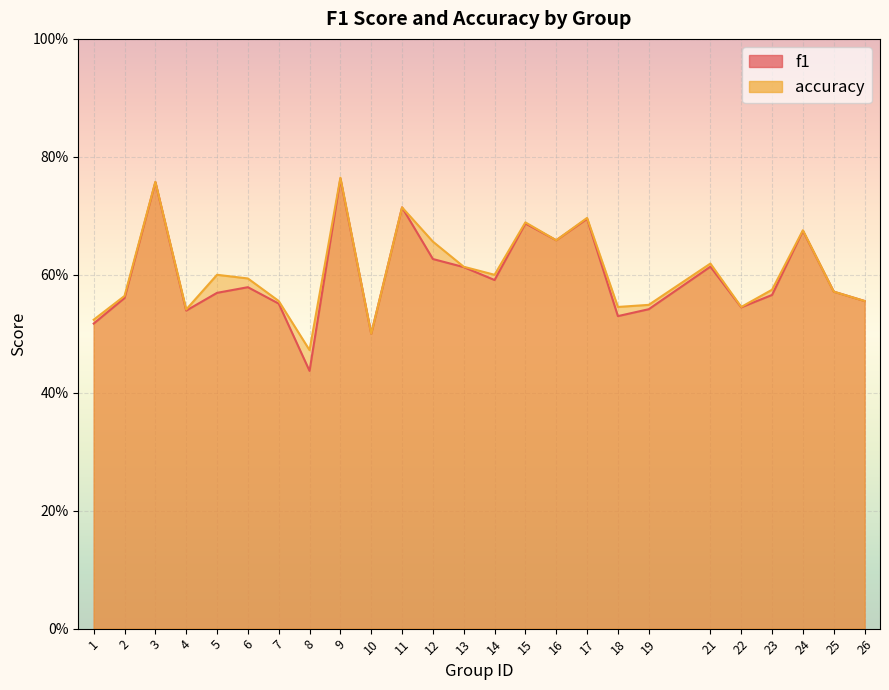

How many series are shown in this chart?

2